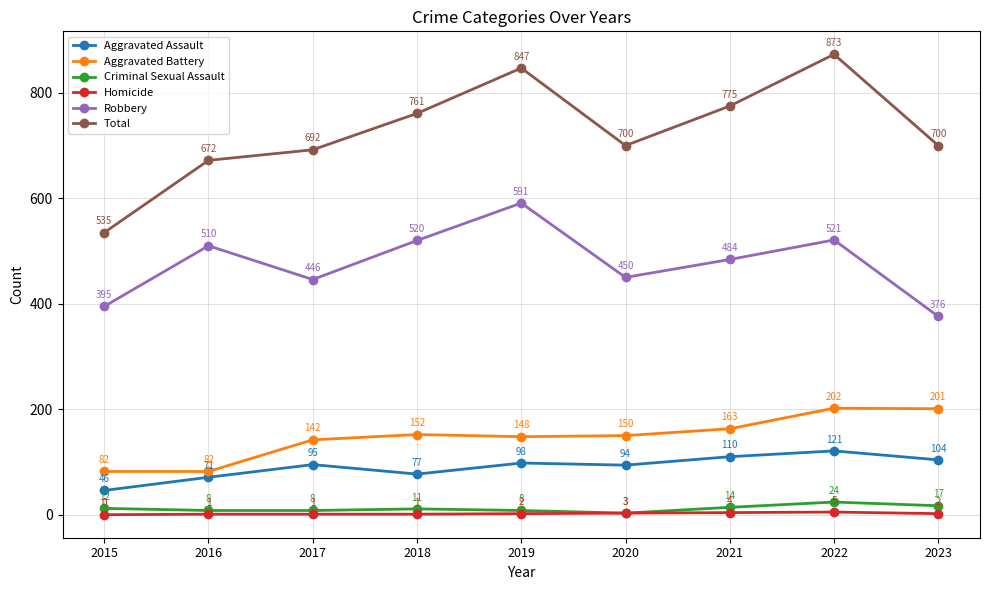

Does the chart display data point markers on the line(s)?

Yes